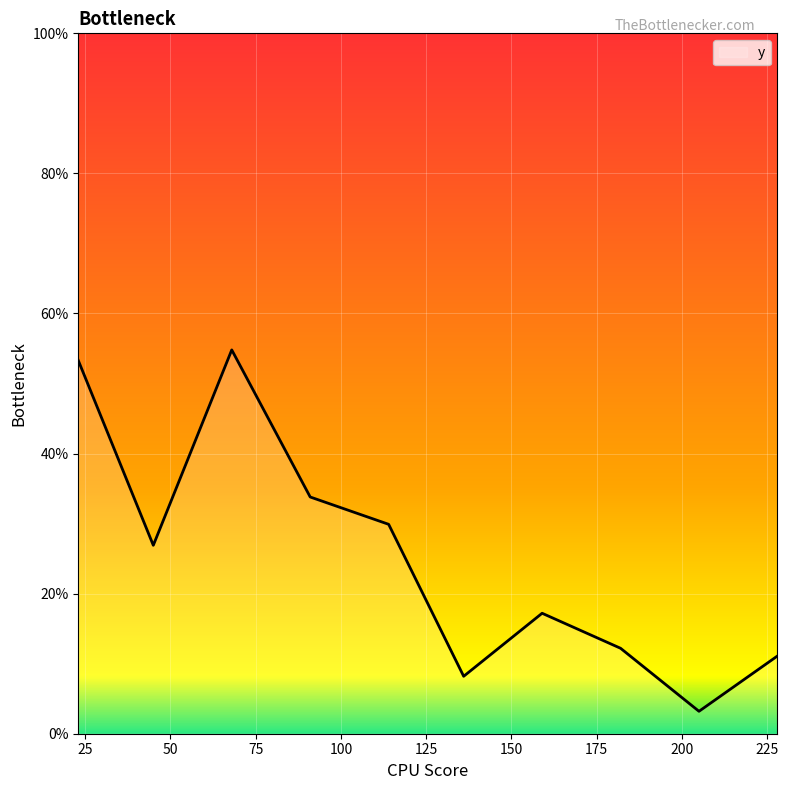

What is the difference between the maximum and minimum values?

51.6